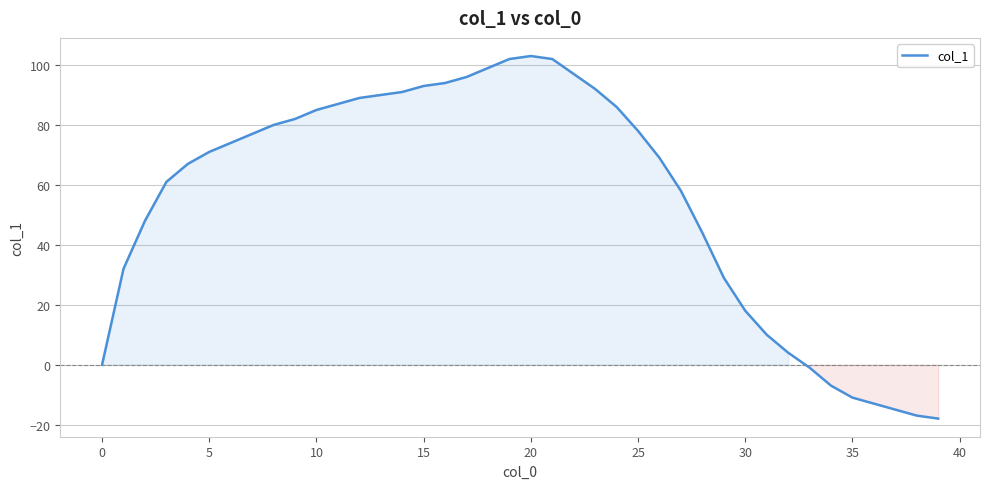

What is the minimum value shown in the chart?

-18